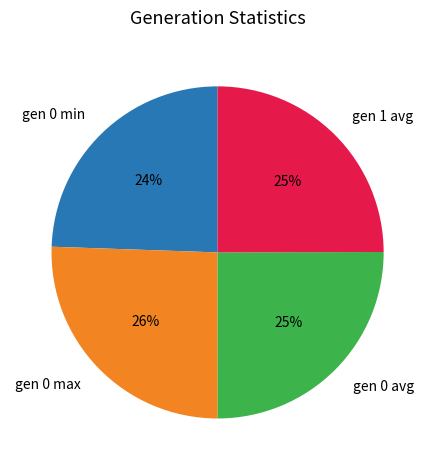

Is there any slice that represents more than half of the pie?

No